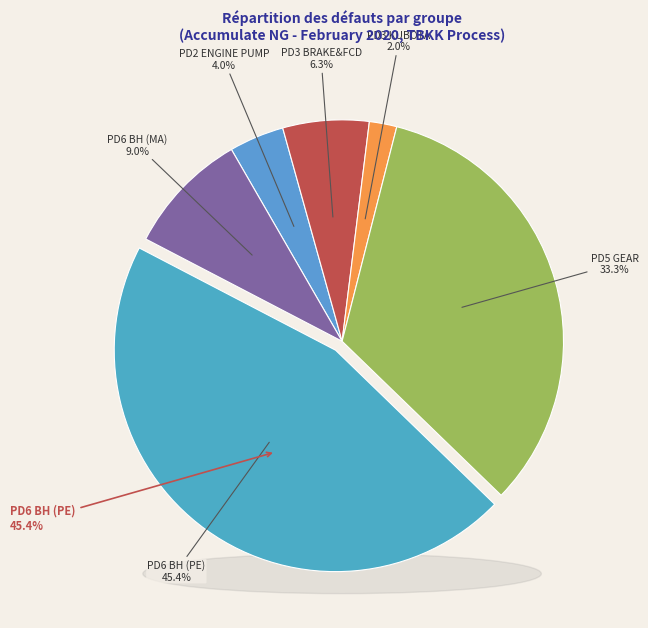

Between PD3 BRAKE&FCD and PD6 BH (PE), which is larger?

PD6 BH (PE)